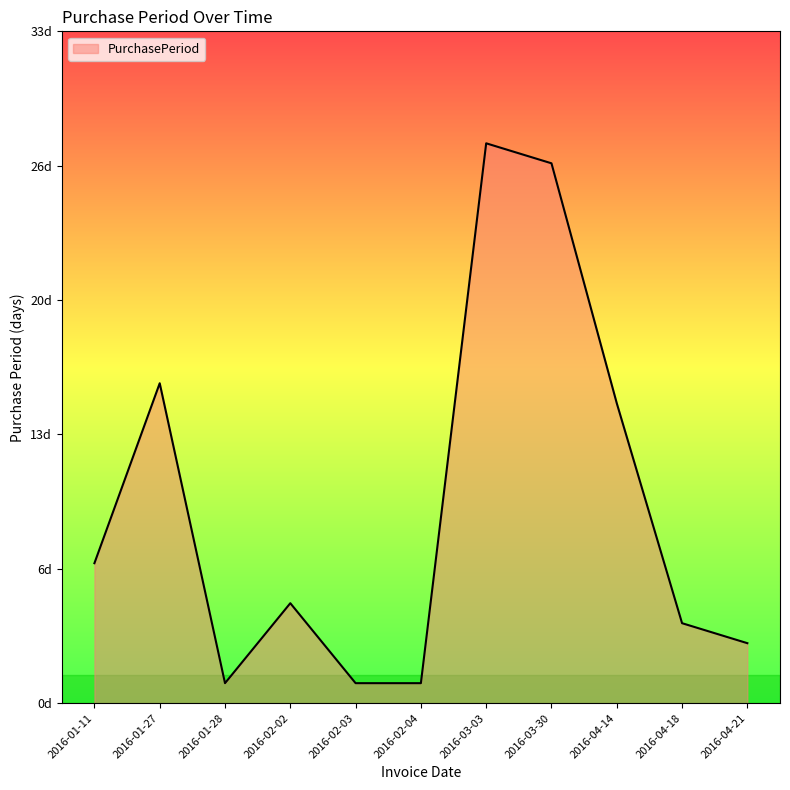

True or false: the data has more than 0 interior local peaks.

True